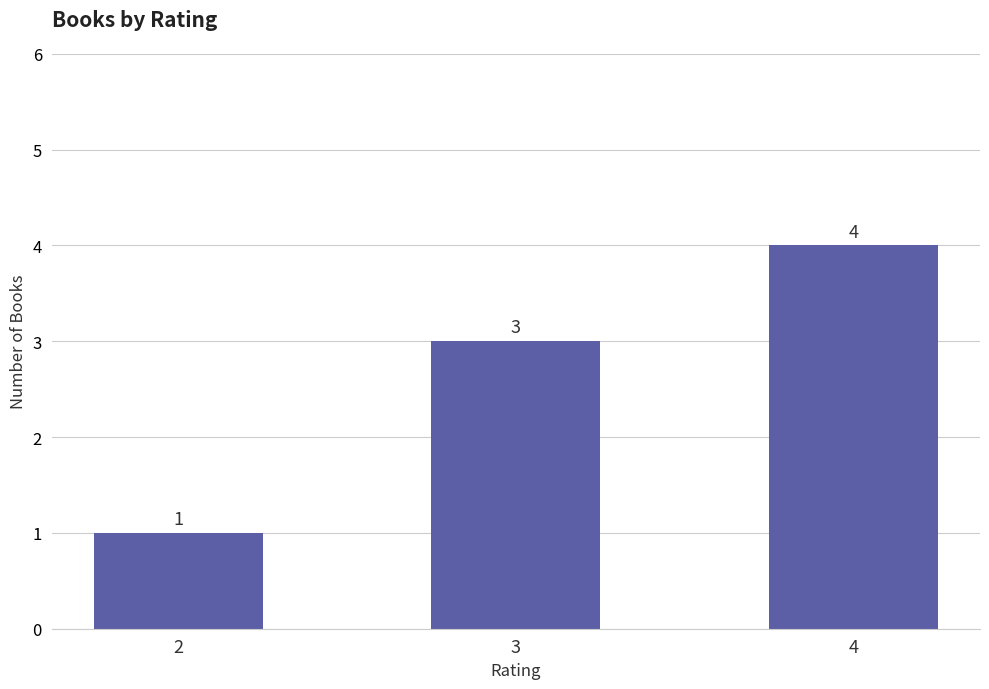

What is the difference between the maximum and minimum values?

3